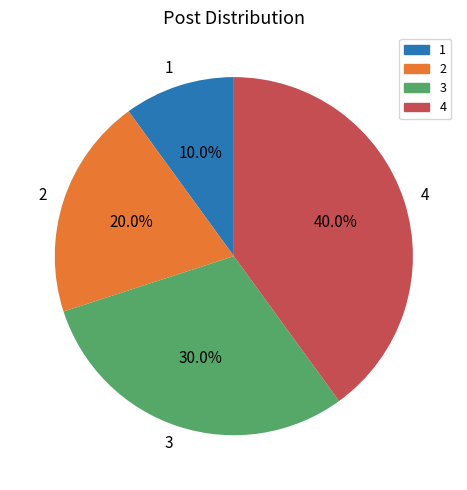

What percentage is the 3 slice, to the nearest percent?

30%